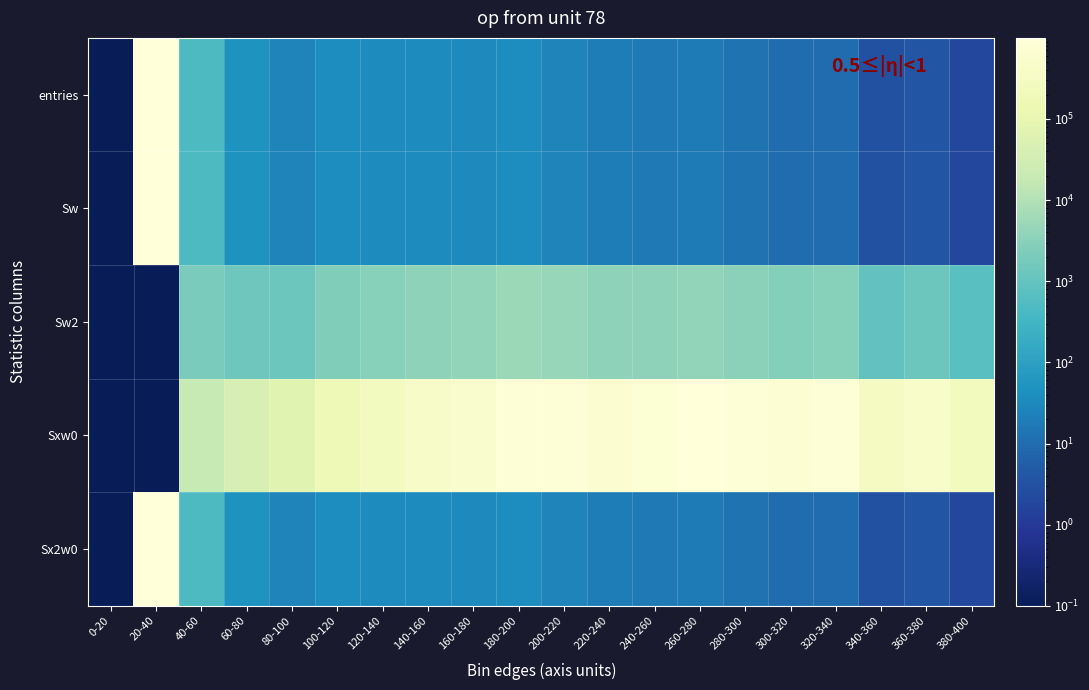

Which series has the largest total across all categories?

Sxw0